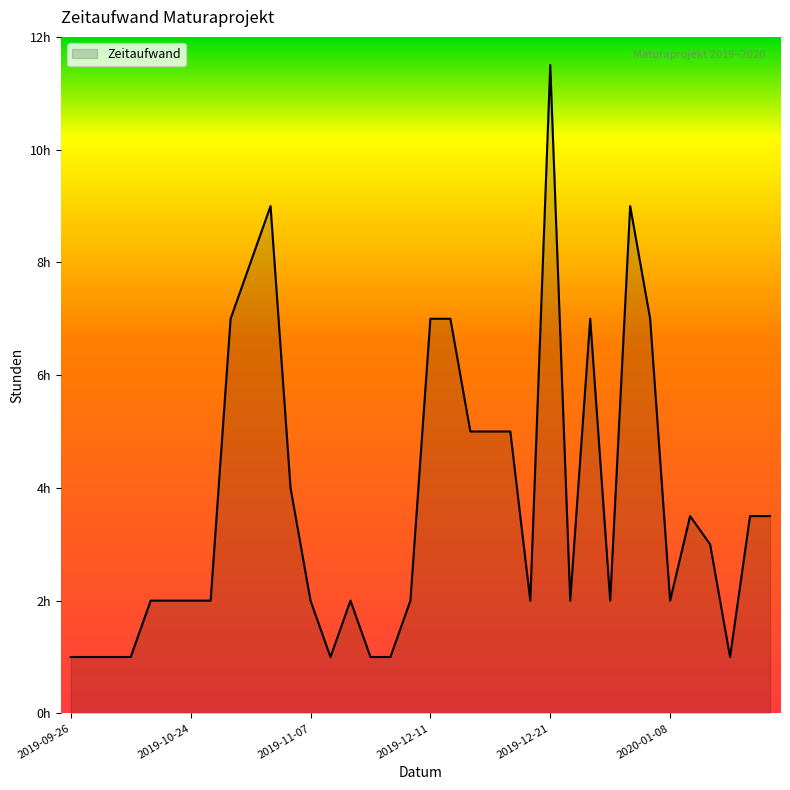

Is this an area chart (filled region under the line)?

Yes